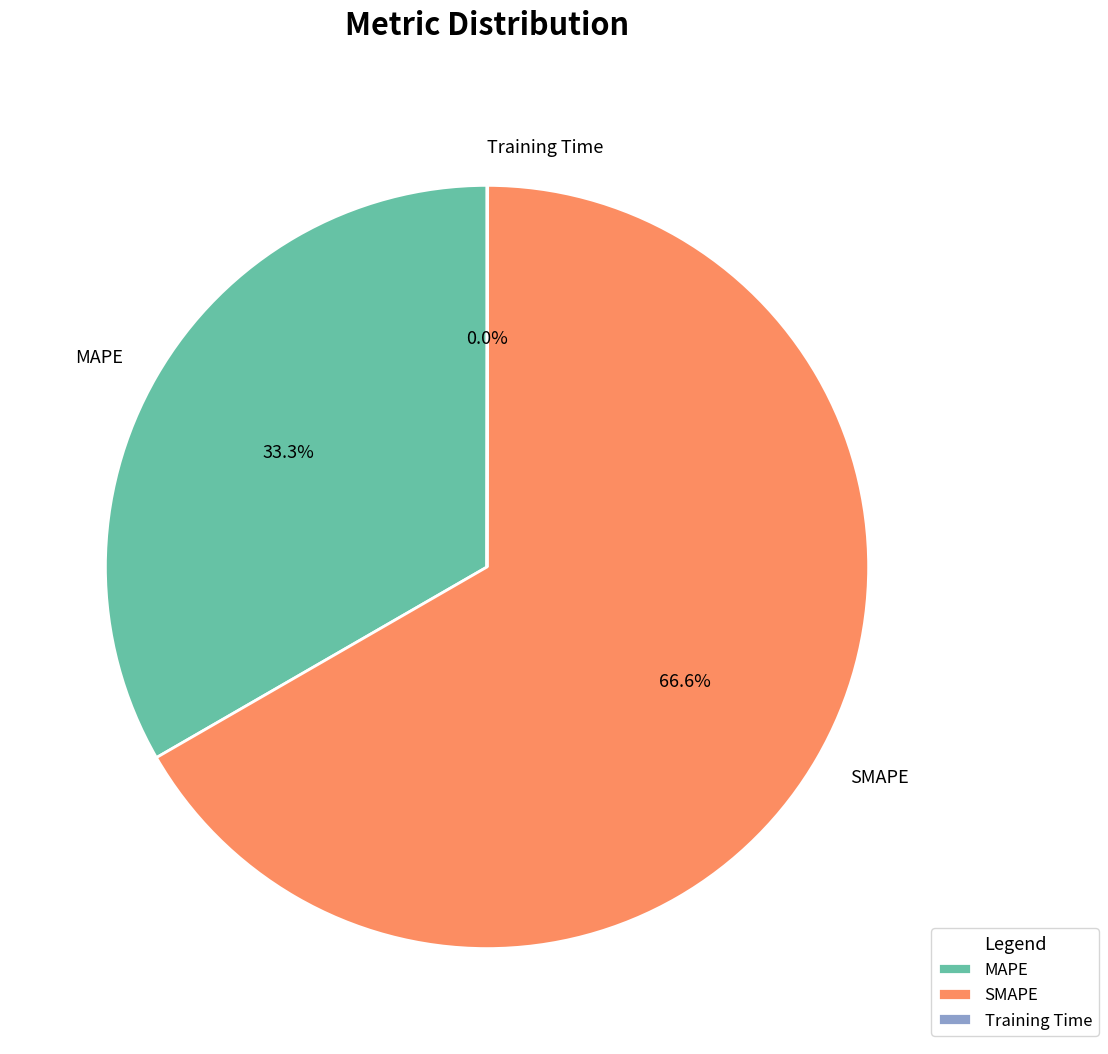

To the nearest percent, what is the difference between the largest and smallest slice percentages?

67%